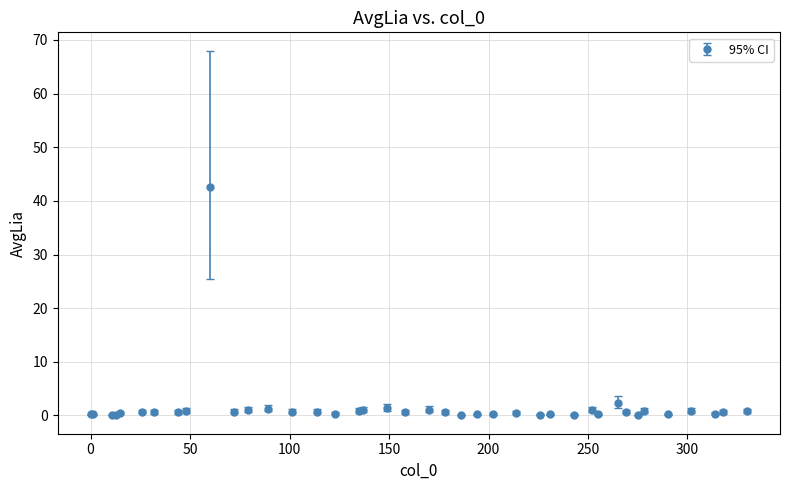

What is the greatest value displayed?

42.5